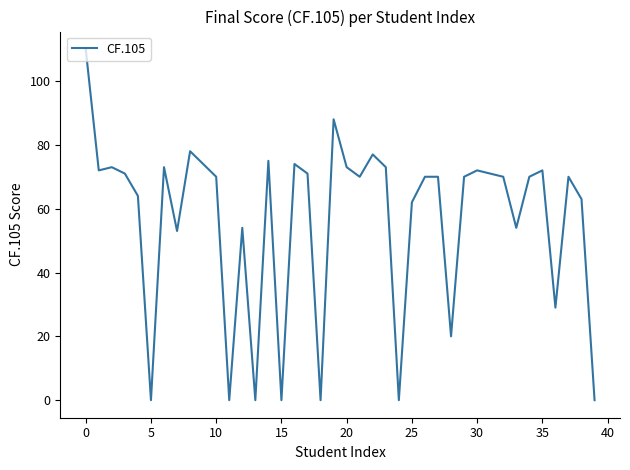

At which label does the data first exceed 70?

0